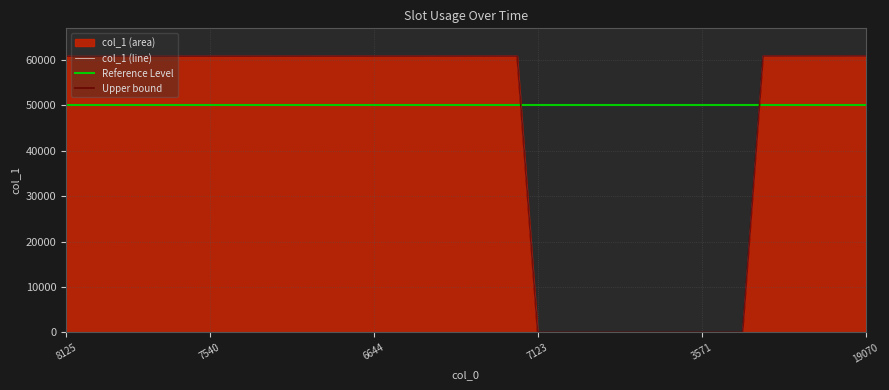

How many categories are shown in the chart?

40